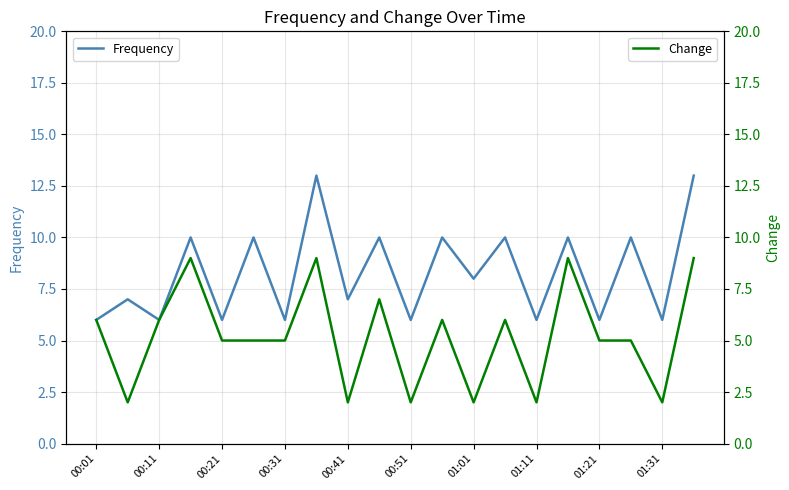

How many lines are shown in the chart?

2